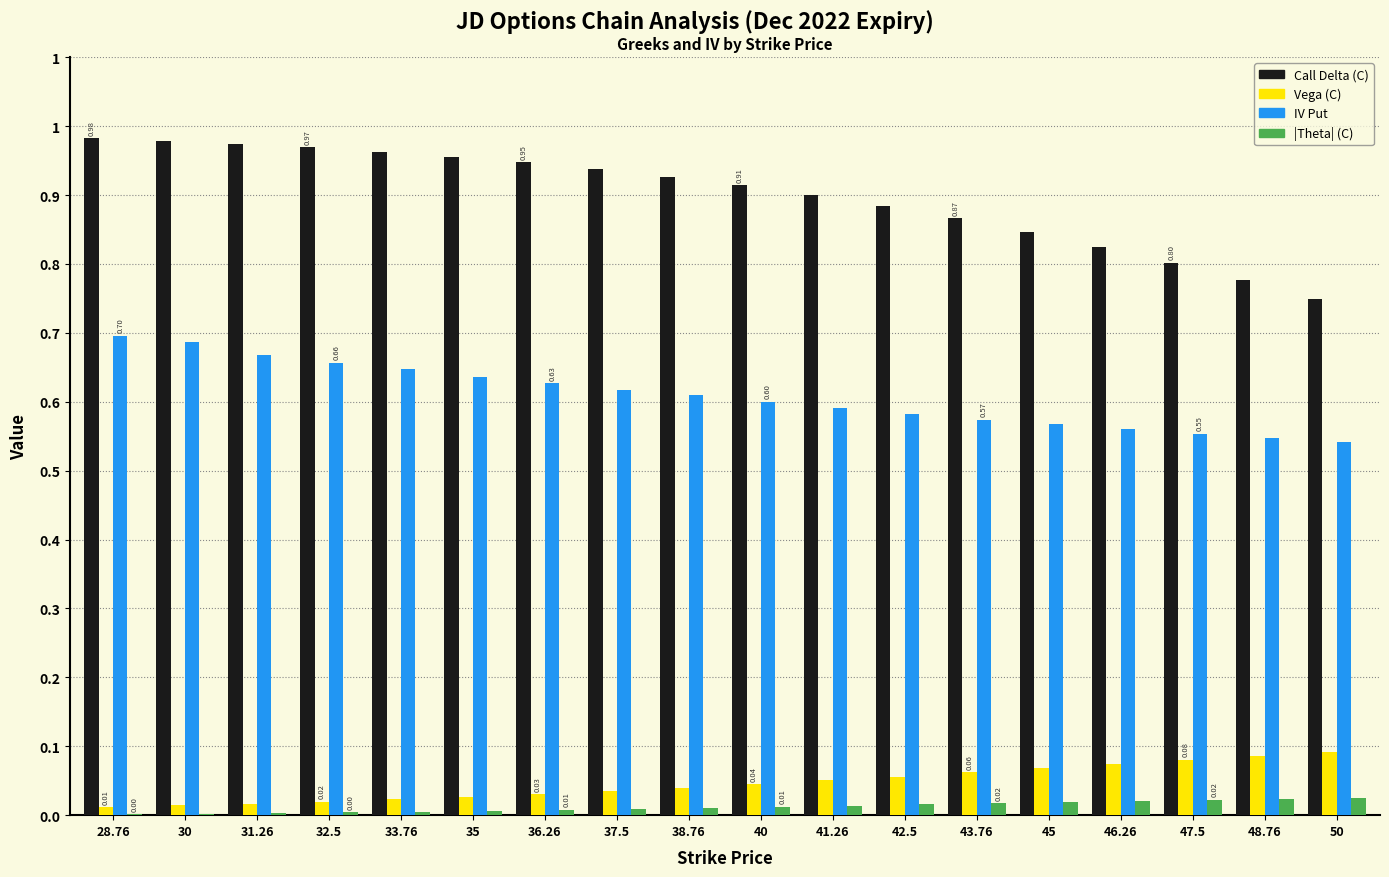

Is it true that delta equals 0.9 at 41.26?

True